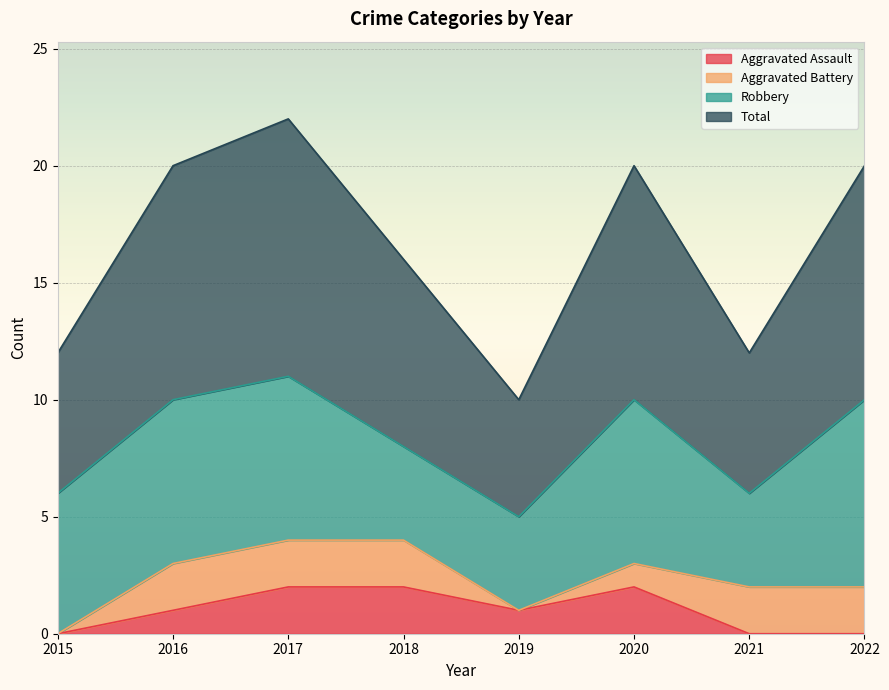

What is the spread (max minus min) of values at 2021?

6